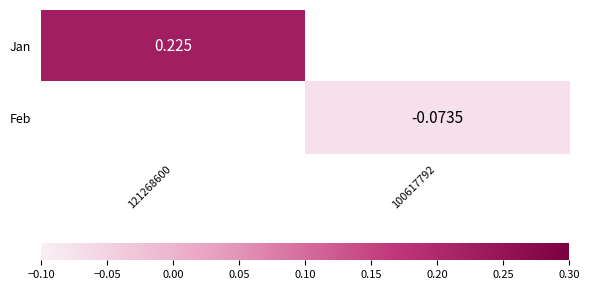

What is the highest value of the Jan series?

0.2